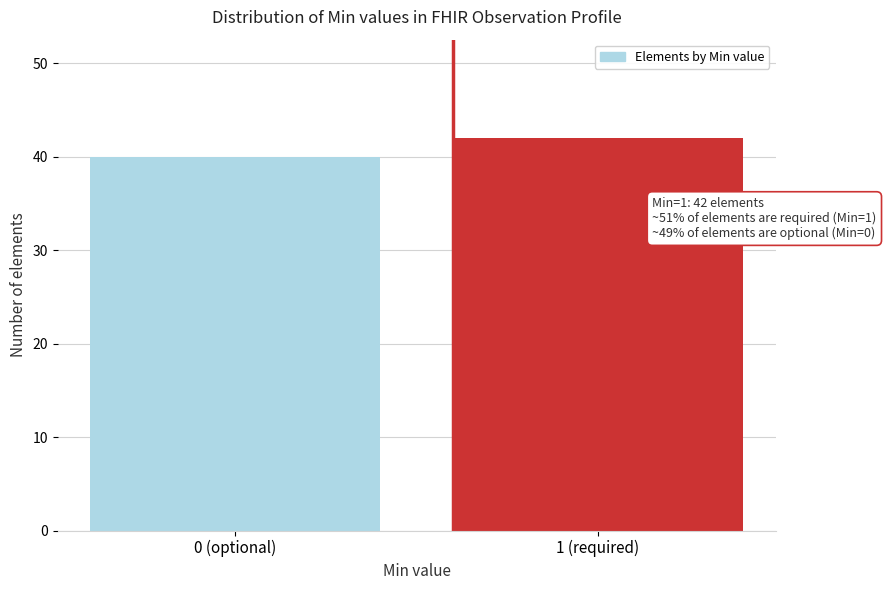

Reading right to left, extract all data points from this chart.

42	40